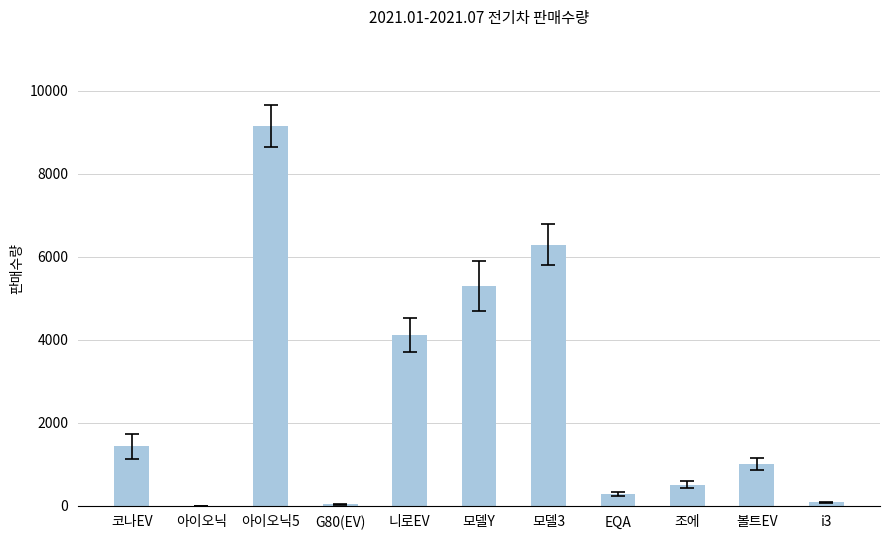

The value at 코나EV is 1429. True or false?

True